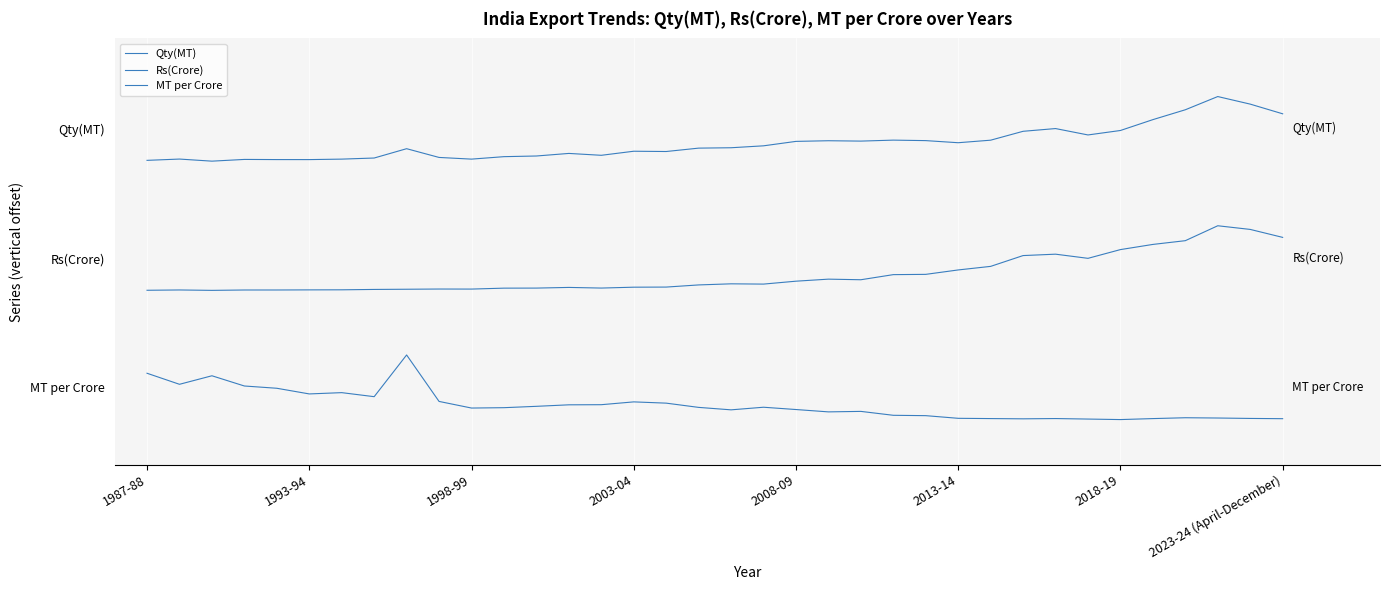

Does the chart have visible grid lines?

Yes